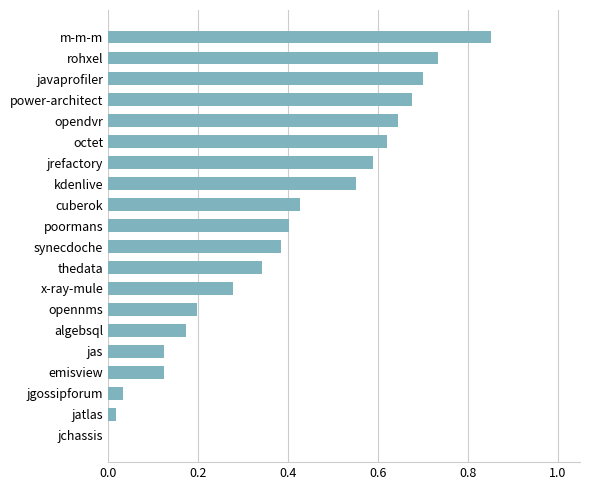

Which category has the highest value across all series?

m-m-m